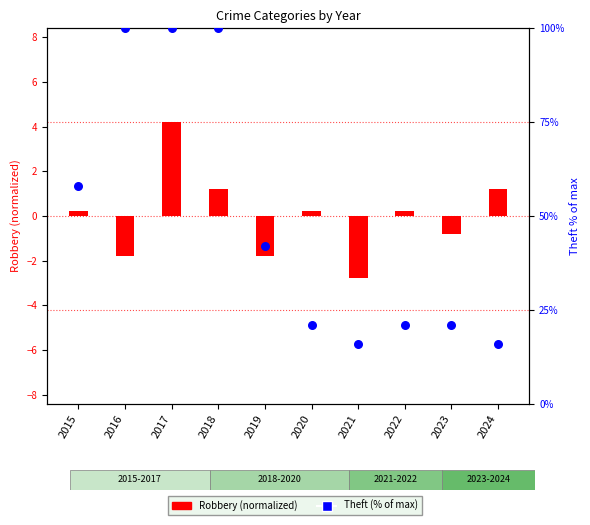

What is the total value across all series at 2018?

101.2